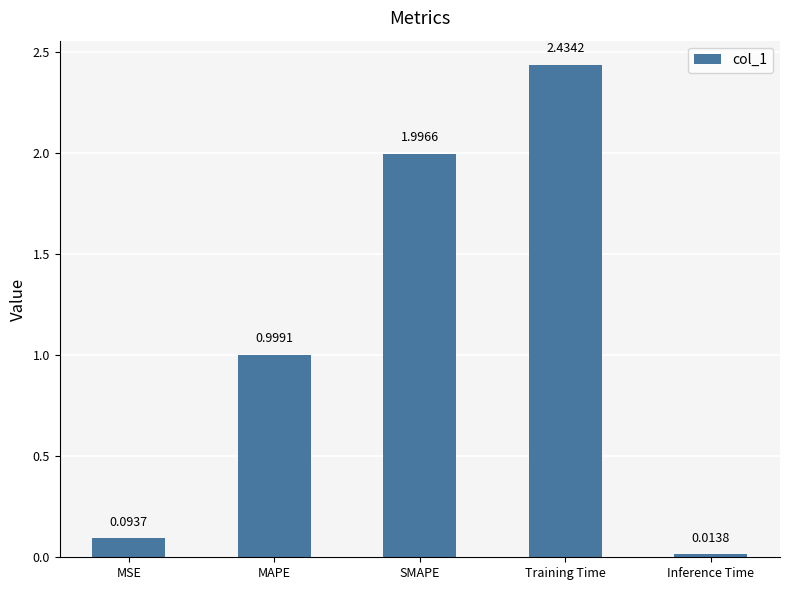

True or false: the data shows 3.4 at Training Time.

False